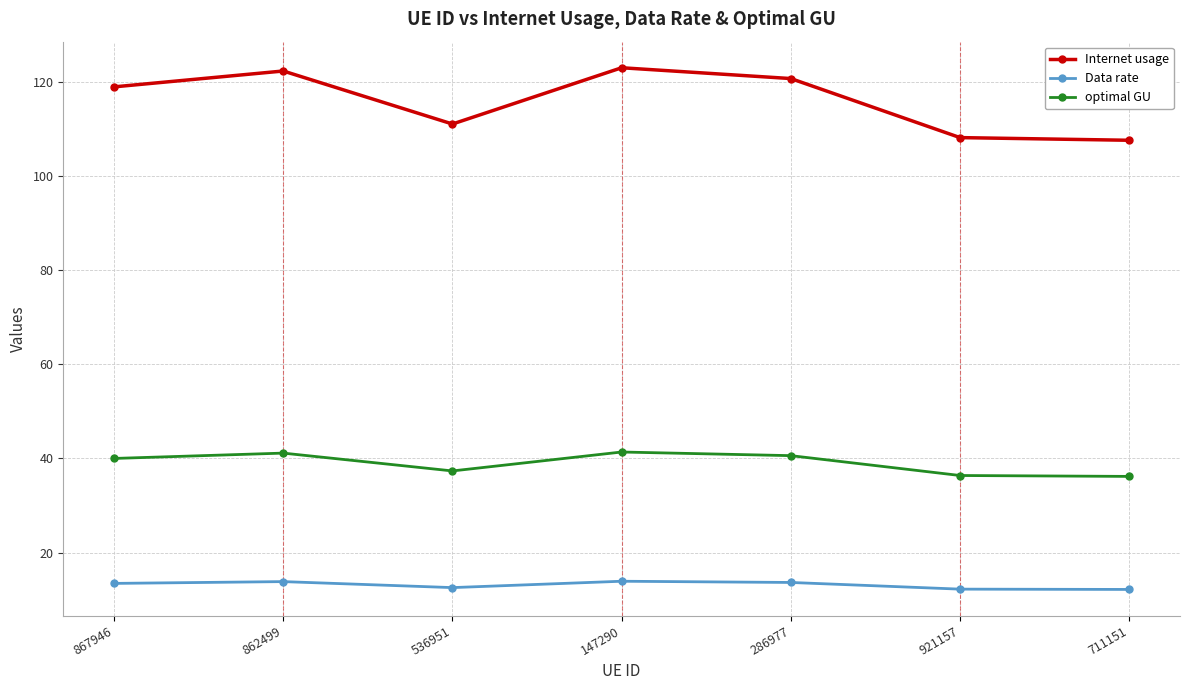

True or false: optimal GU and Data rate cross at least once.

False